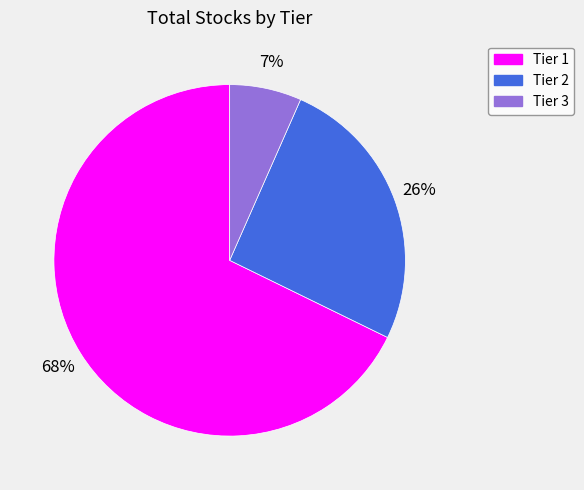

How many segments does this pie chart have?

3